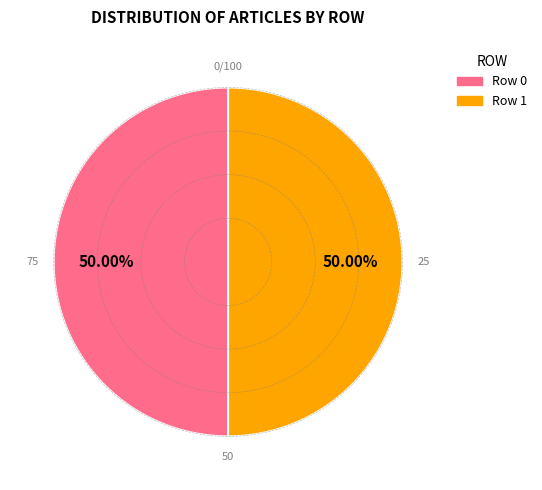

To the nearest percent, what is the average slice percentage?

50%